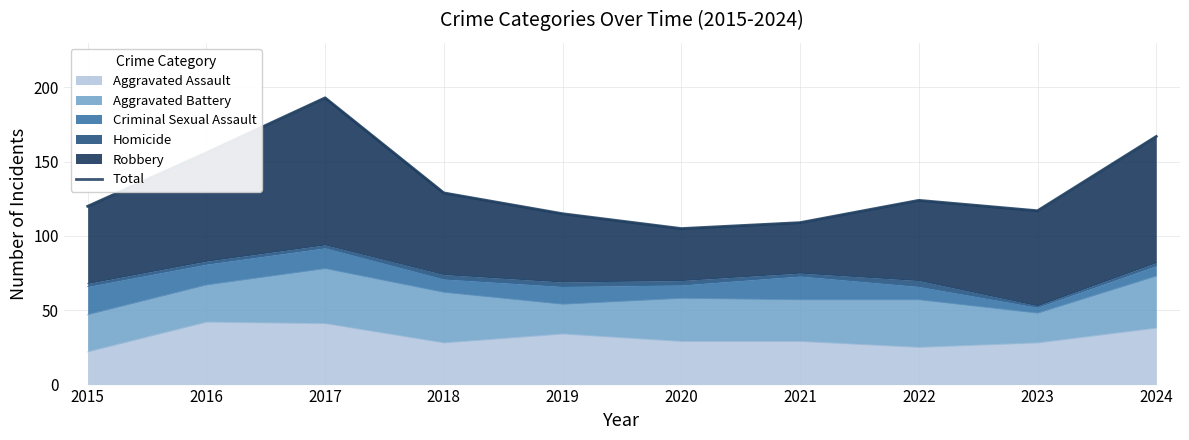

The chart shows a value of 124 at 2022. True or false?

True